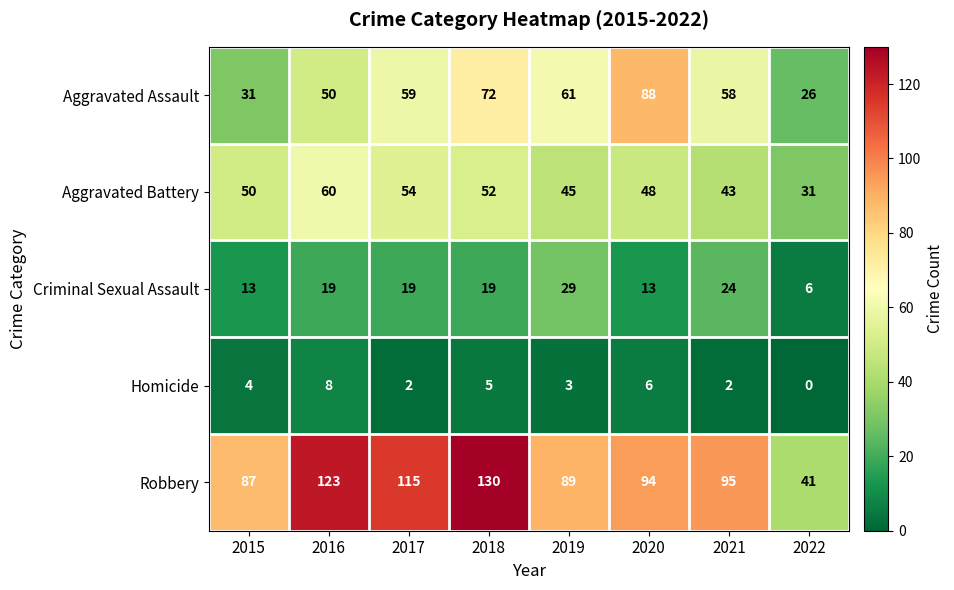

The value of Aggravated Assault at 2020 is 60. True or false?

False